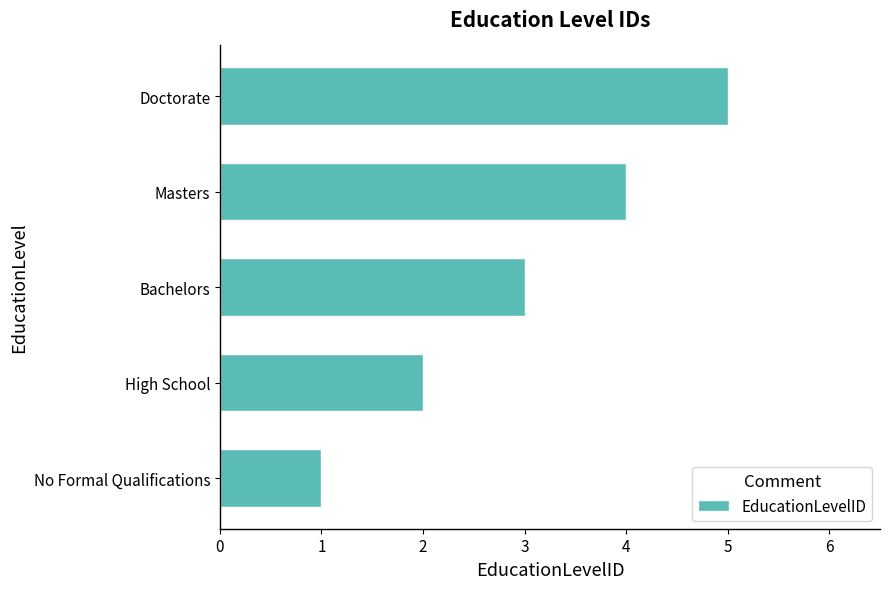

Rank the categories by value from highest to lowest.

Doctorate, Masters, Bachelors, High School, No Formal Qualifications